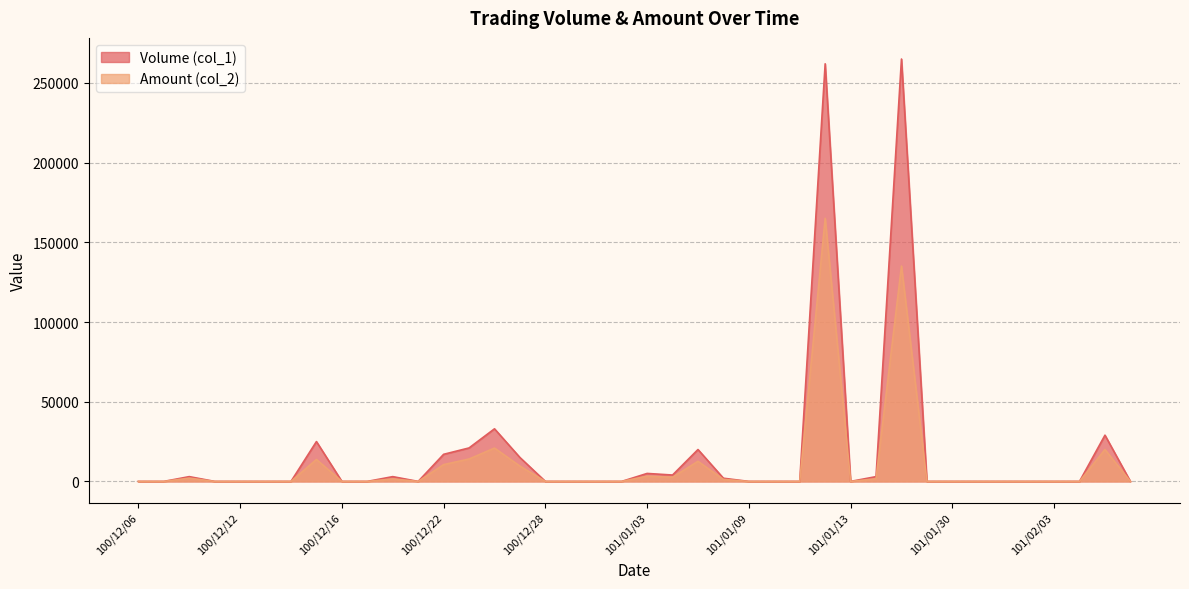

Does the chart have visible grid lines?

Yes